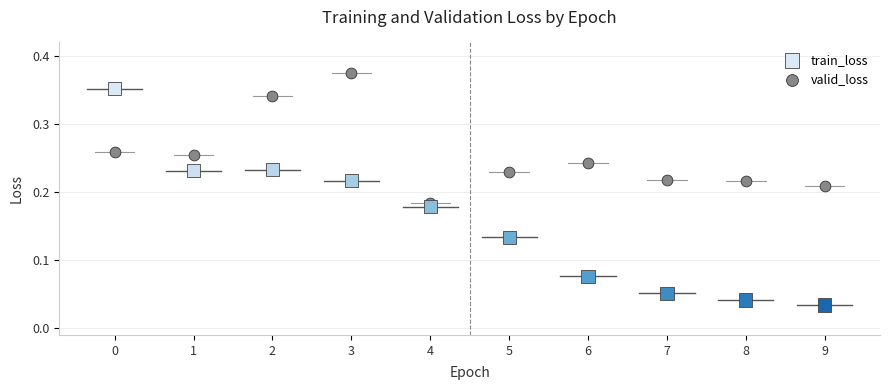

What are all the series names shown in the legend?

train_loss, valid_loss